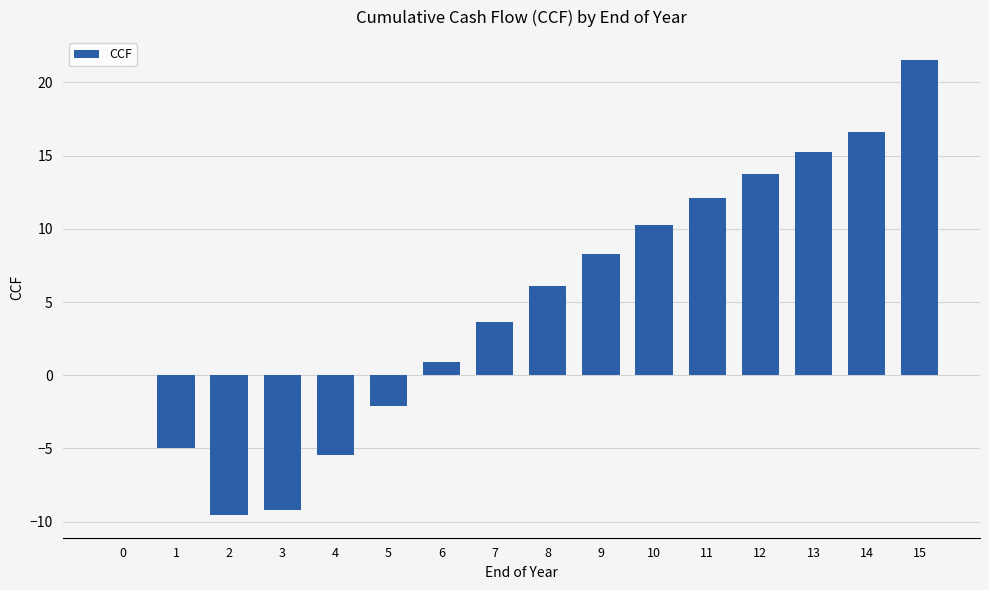

How many data points are above 6?

8